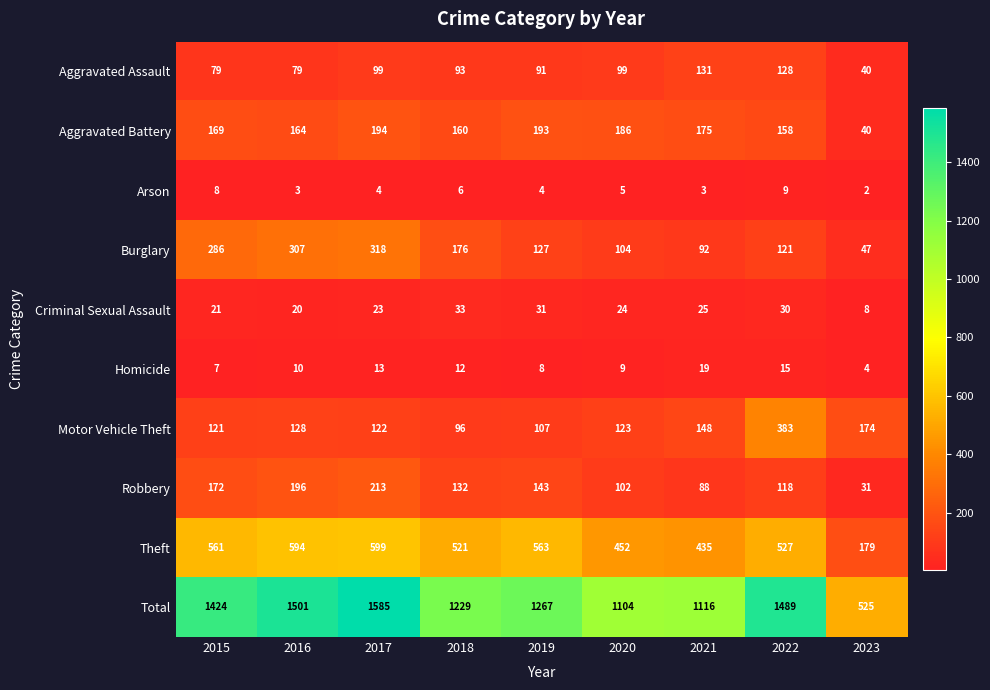

What is the maximum value for Robbery?

213